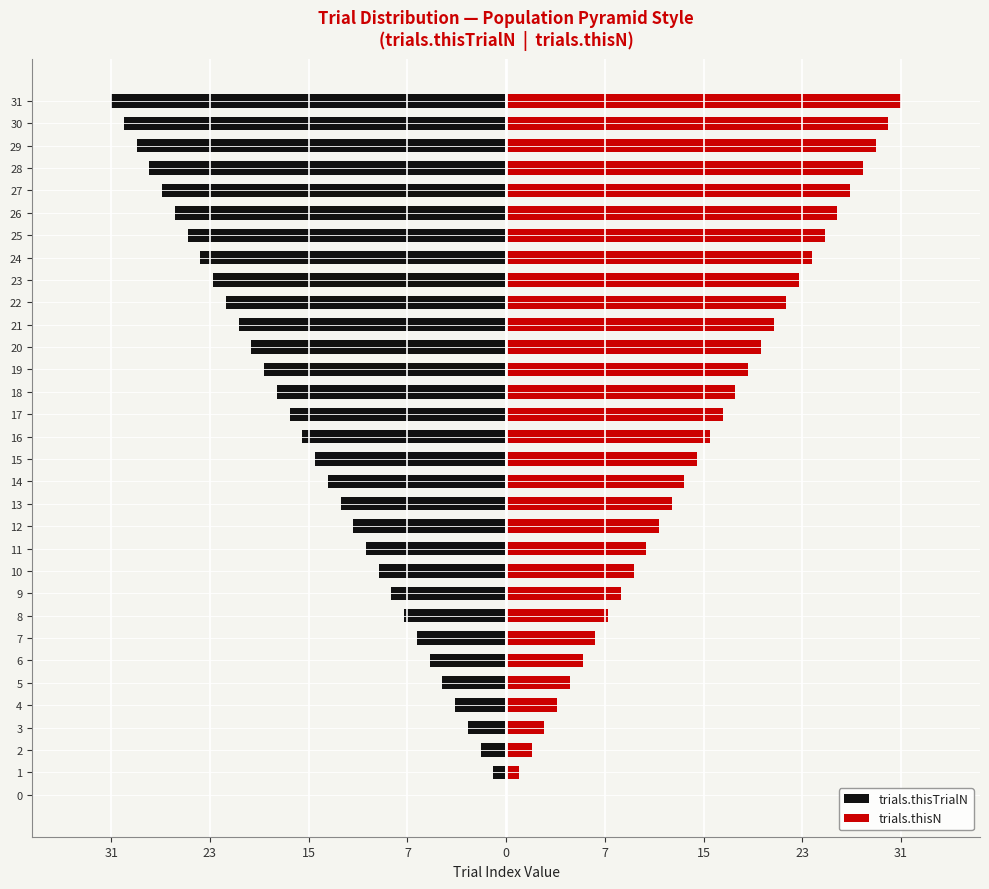

How many values in trials.thisTrialN are below zero?

31